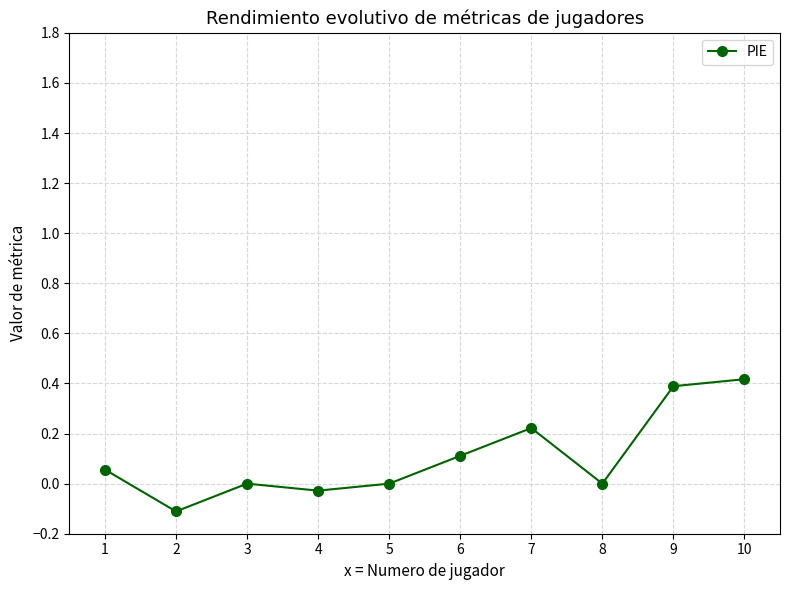

Read the value at 10.

0.4